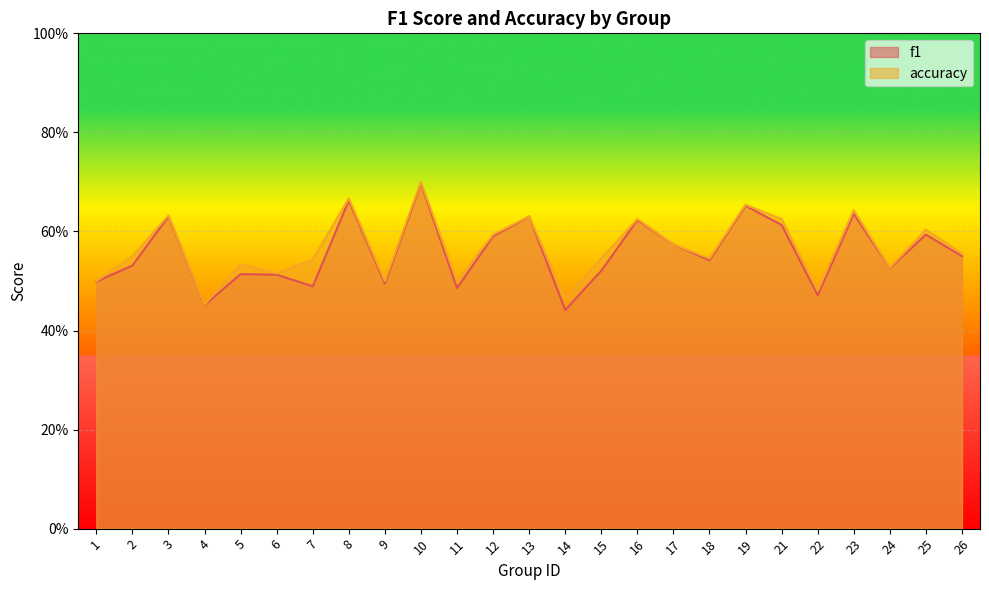

What is the value of the accuracy point at the 21st from the left?

0.5